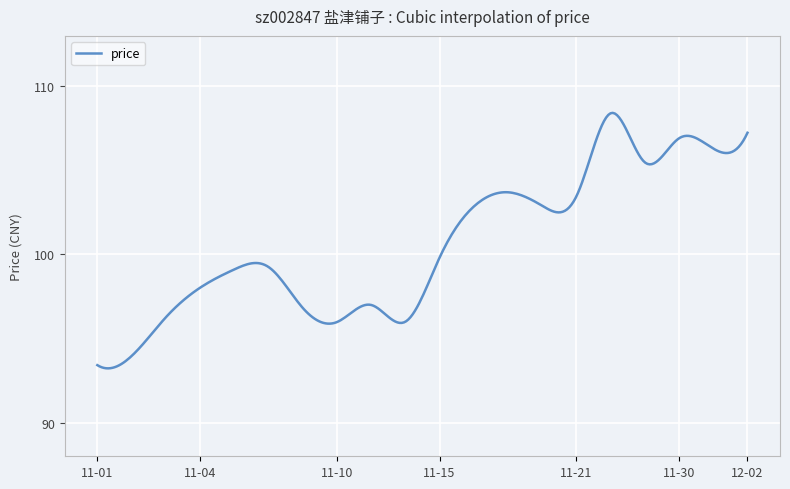

True or false: the data has more than 1 interior local peaks.

True